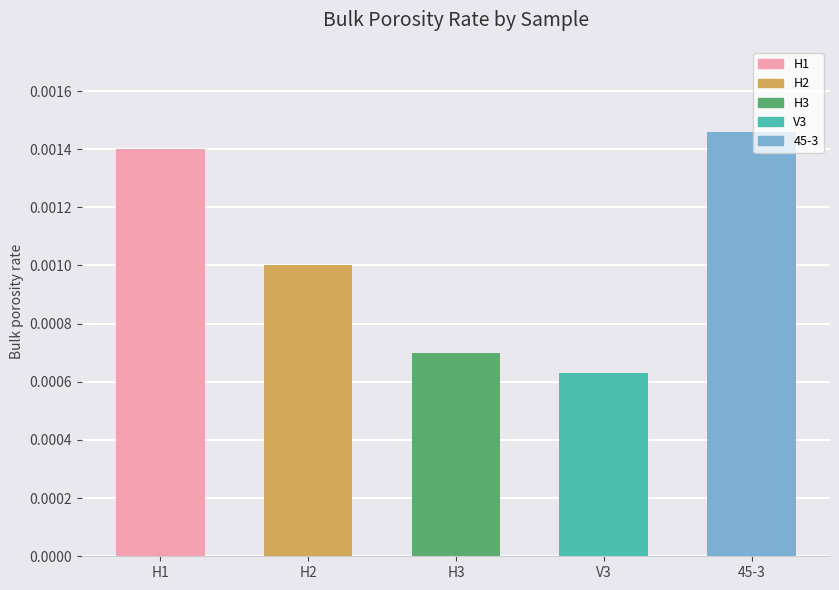

Which label corresponds to the smallest value in the chart?

V3